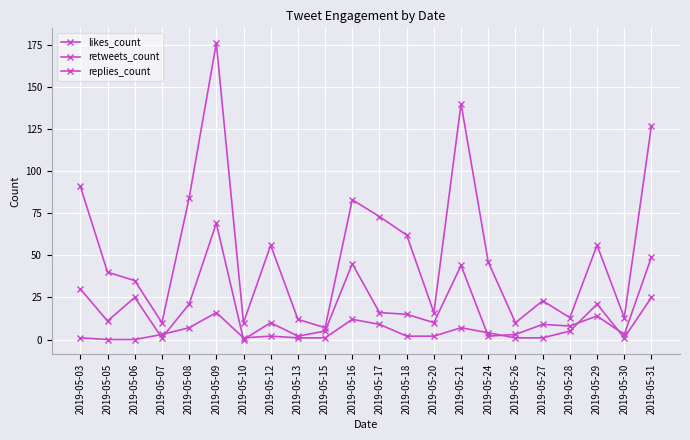

Count the number of data series in this chart.

3